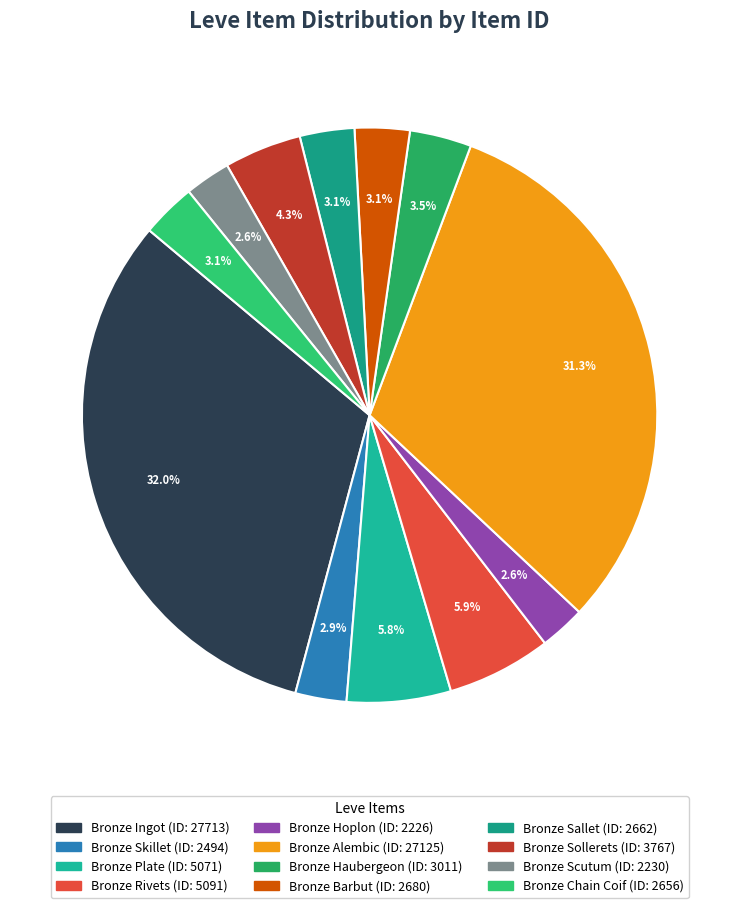

Count the number of slices in the pie.

12